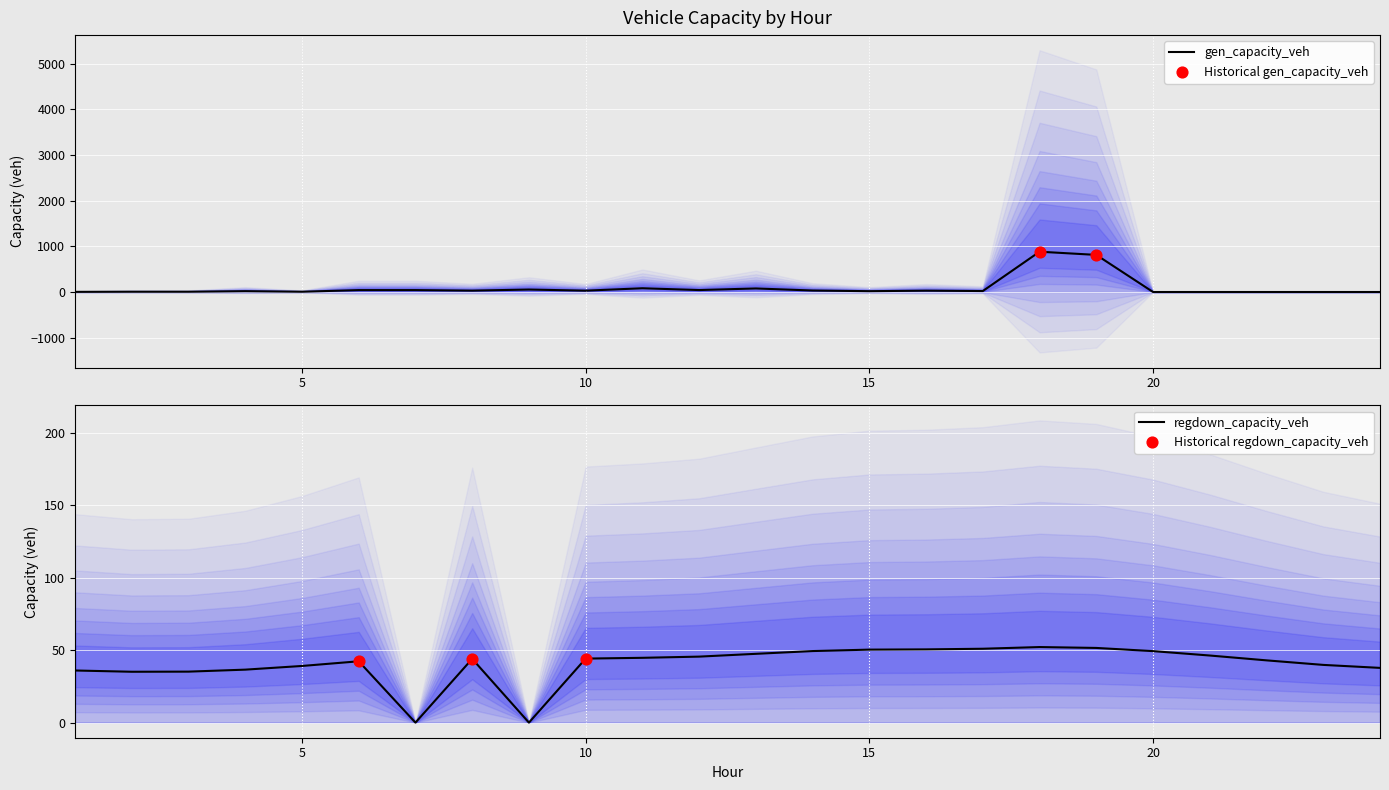

Which series contains the lowest Y value?

gen_capacity_veh